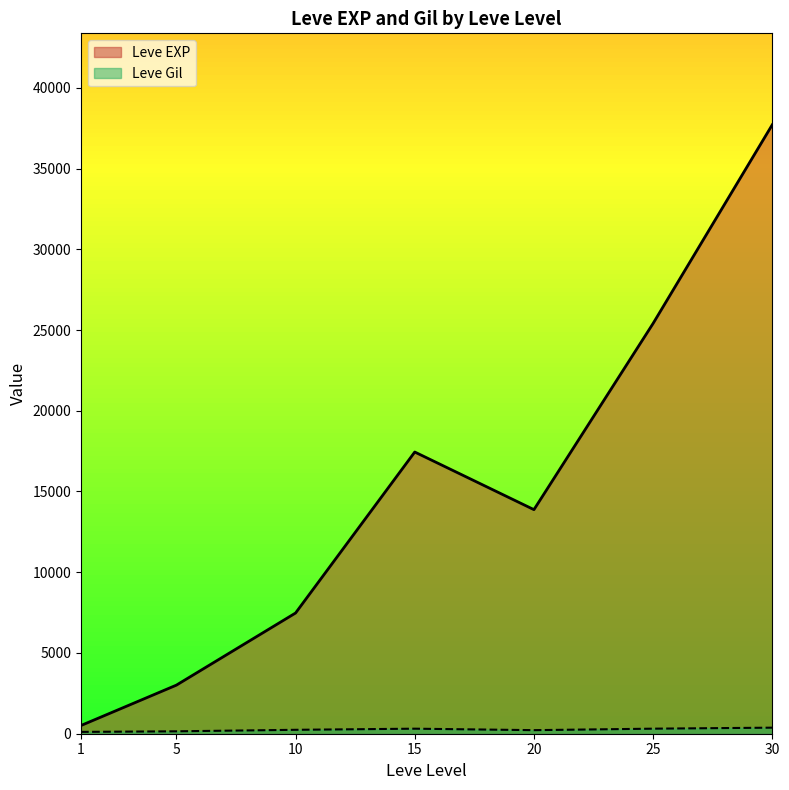

Is the value of Leve Gil at 5 greater than the value of Leve EXP at 15?

No